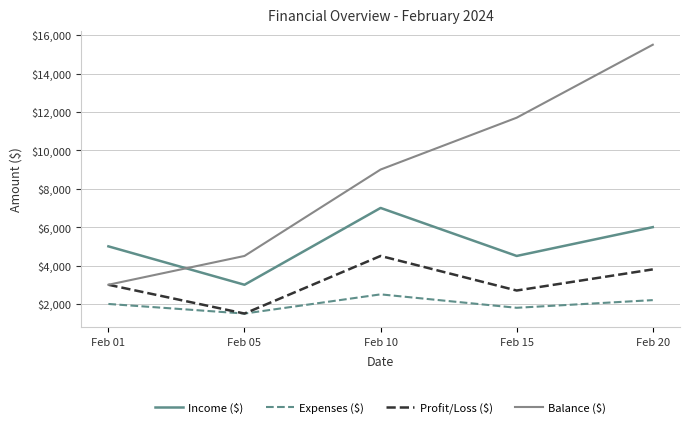

Which series has the widest spread of values?

Balance ($)